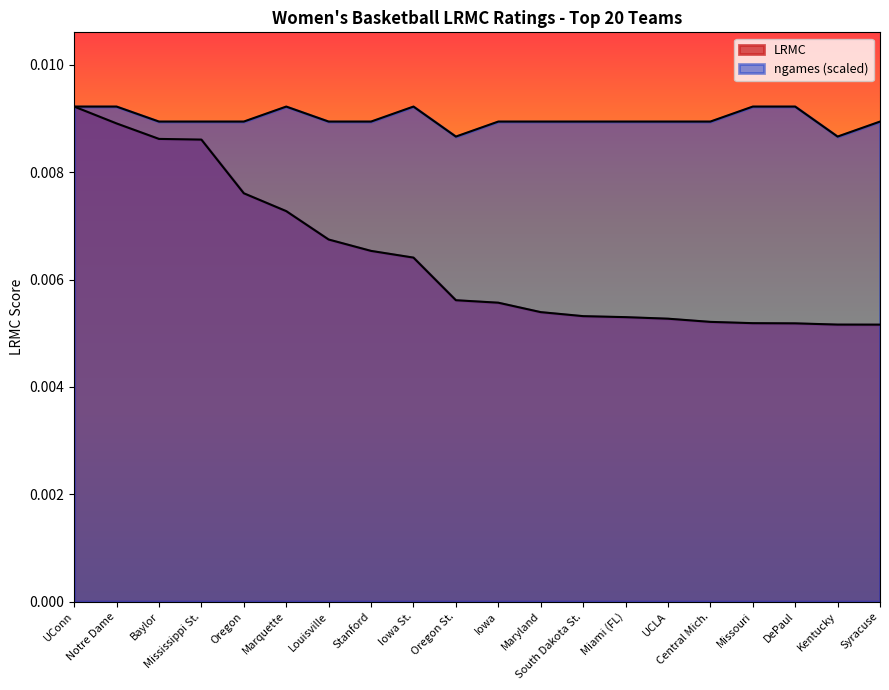

Which has a higher value, Stanford or Miami (FL)?

Stanford